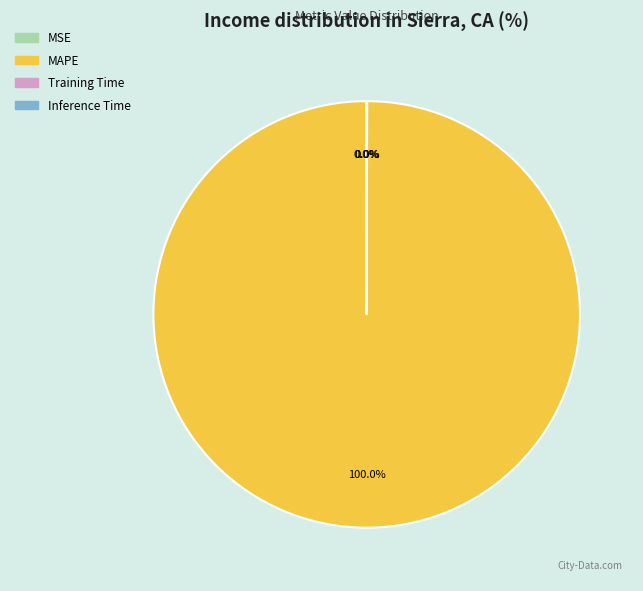

What is the majority slice?

MAPE